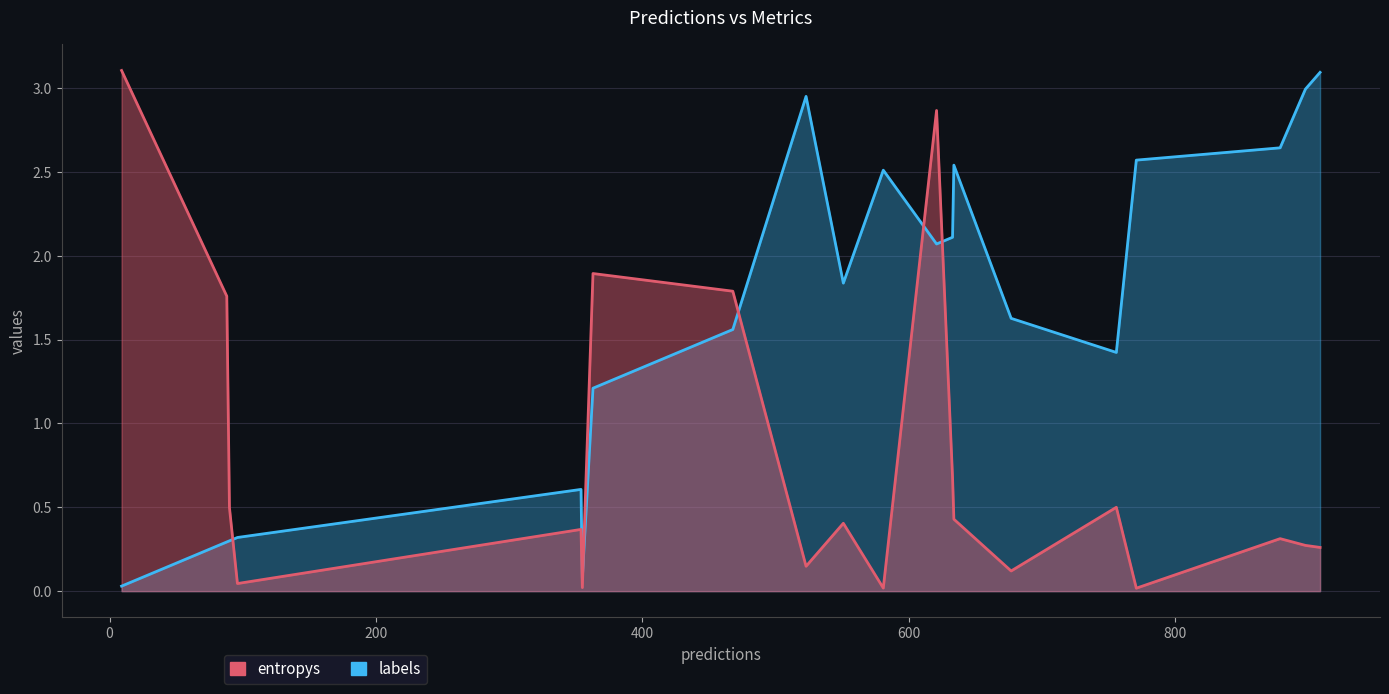

How many points are higher than both their immediate neighbors (excluding endpoints)?

6